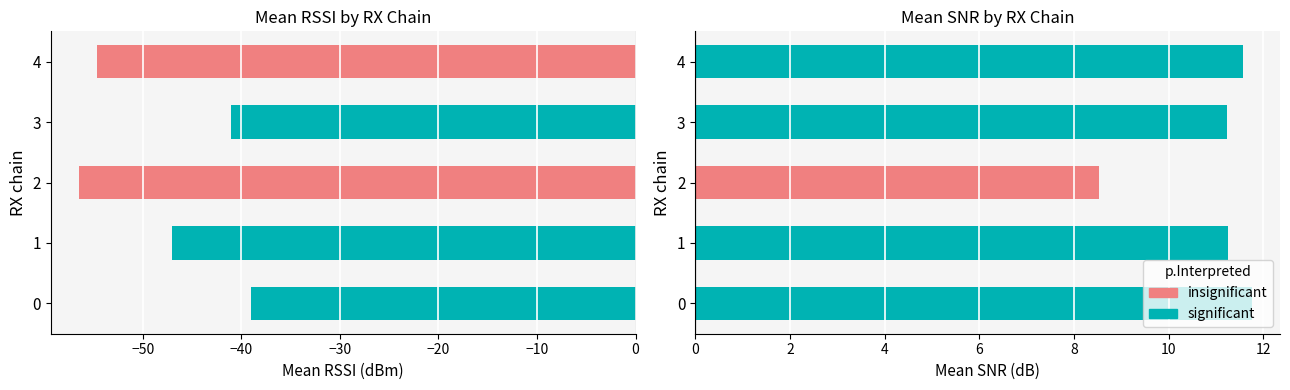

The RSSI series shows -66.7 at −30. True or false?

False